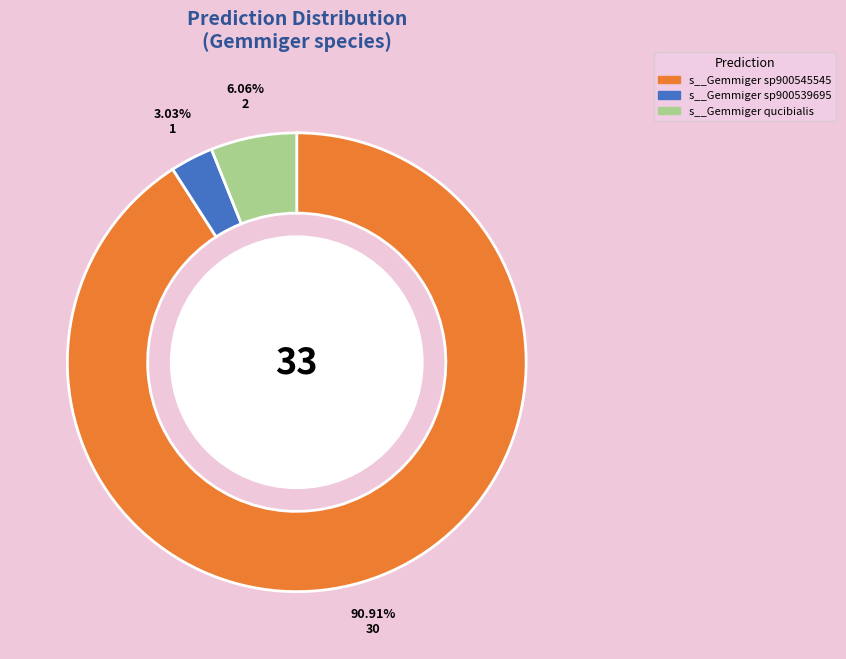

Does s__Gemmiger sp900539695 represent more than half of the total?

No